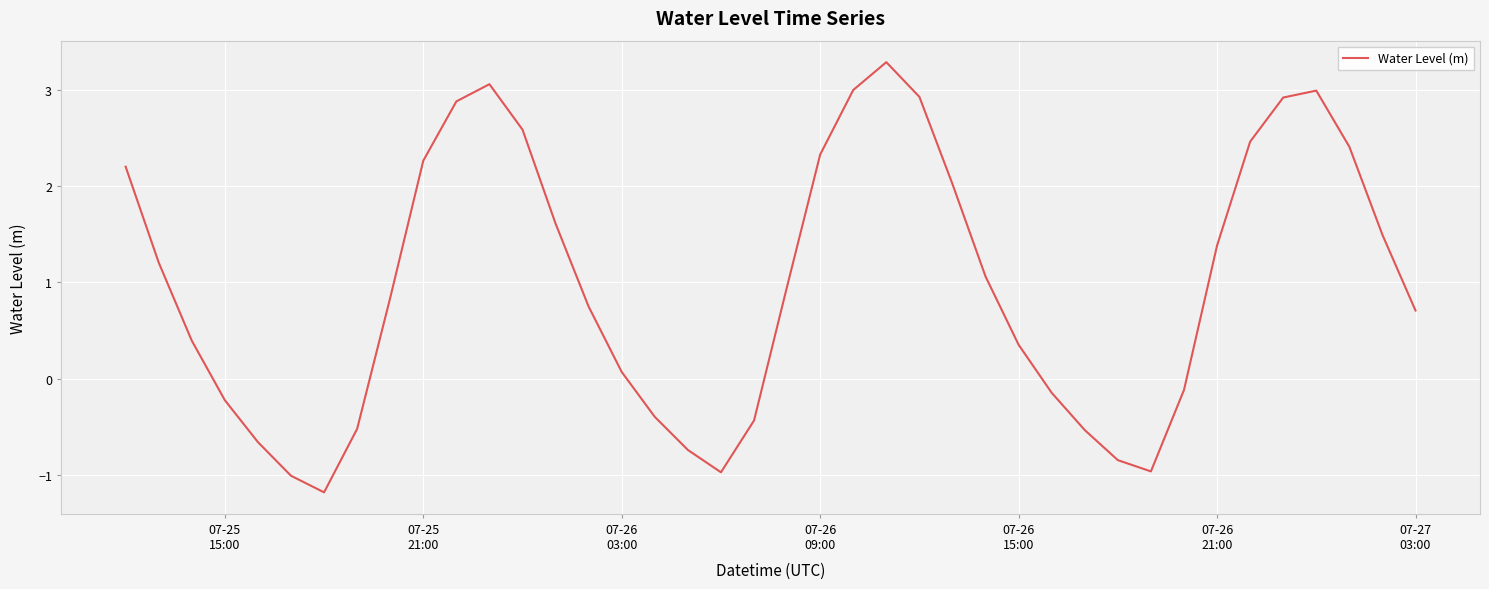

Reading left to right, transcribe all the data shown in this chart.

2.2	1.2	0.4	-0.2	-0.7	-1.0	-1.2	-0.5	0.8	2.3	2.9	3.1	2.6	1.6	0.7	0.1	-0.4	-0.7	-1.0	-0.4	1.0	2.3	3.0	3.3	2.9	2.0	1.1	0.4	-0.1	-0.5	-0.8	-1.0	-0.1	1.4	2.5	2.9	3.0	2.4	1.5	0.7